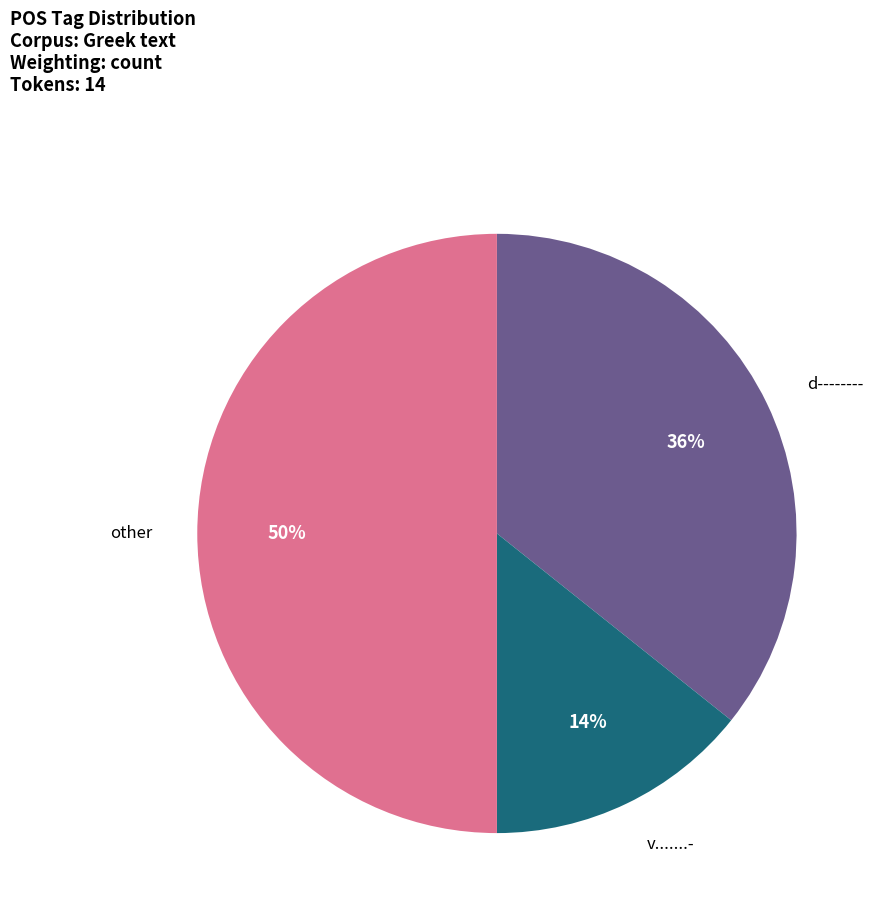

How many slices are in this pie chart?

3